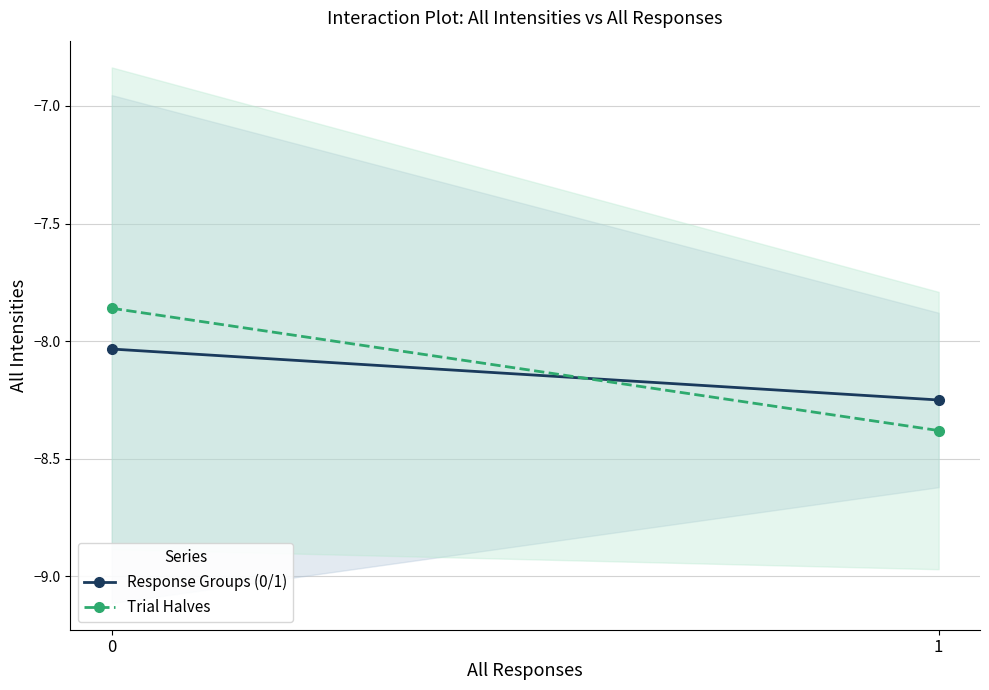

What is the difference between the maximum and minimum values in the Response Groups (0/1) series?

0.2